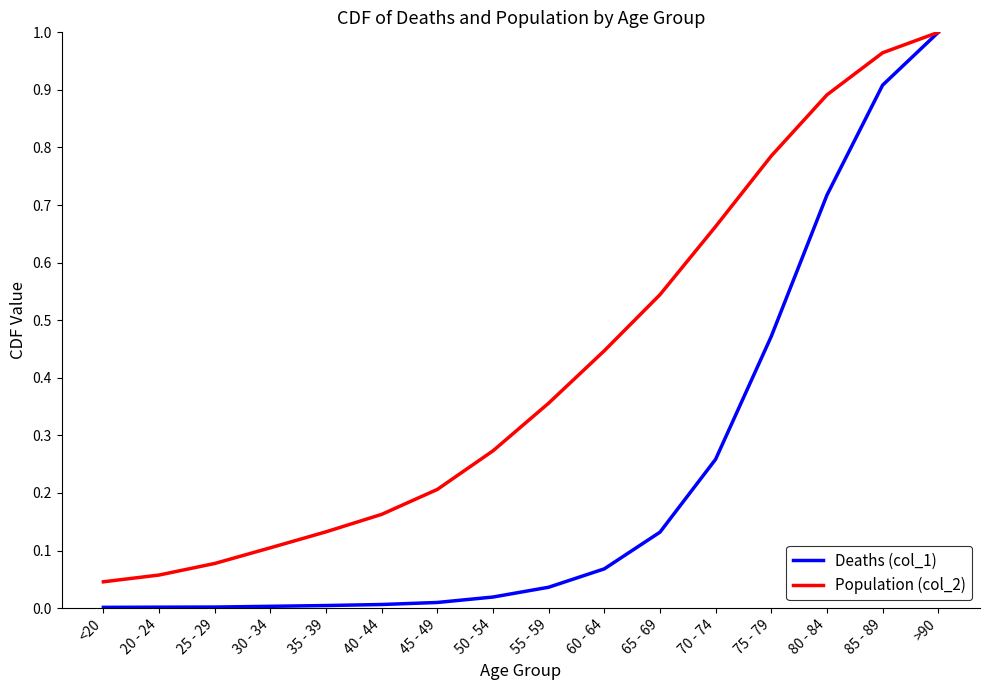

Which series has the largest total across all categories?

Population (col_2)